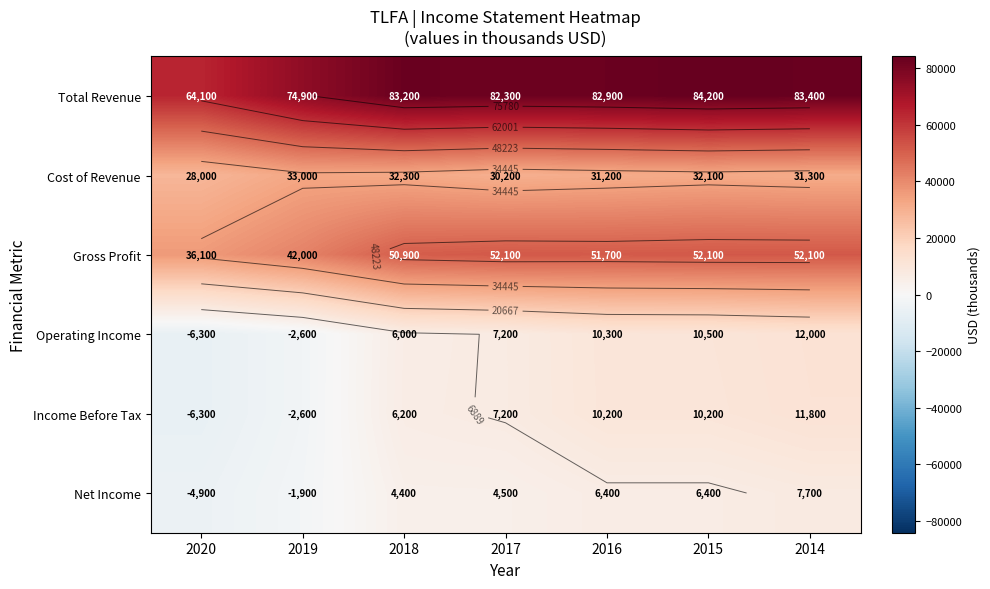

List the series in order of their peak value, lowest first.

Net Income, Income Before Tax, Operating Income, Cost of Revenue, Gross Profit, Total Revenue